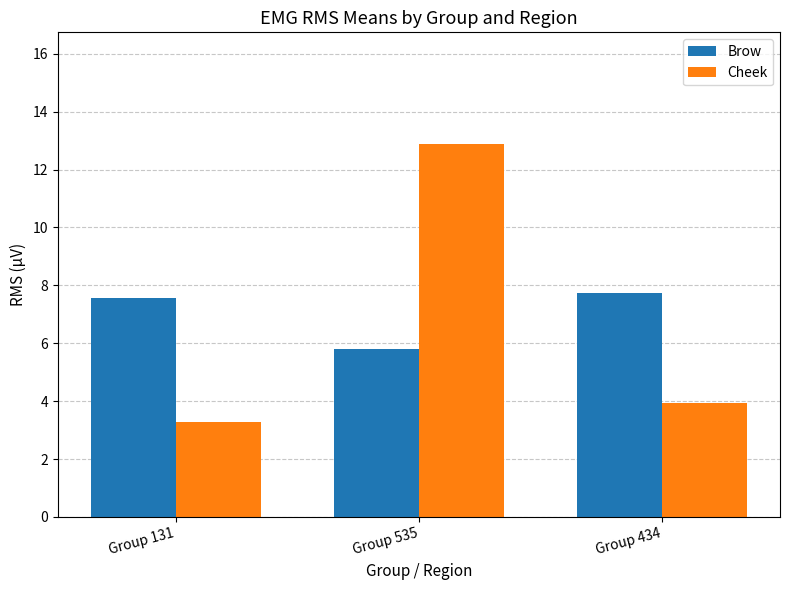

What is the sum of the Brow values at Group 131 and Group 535?

13.4